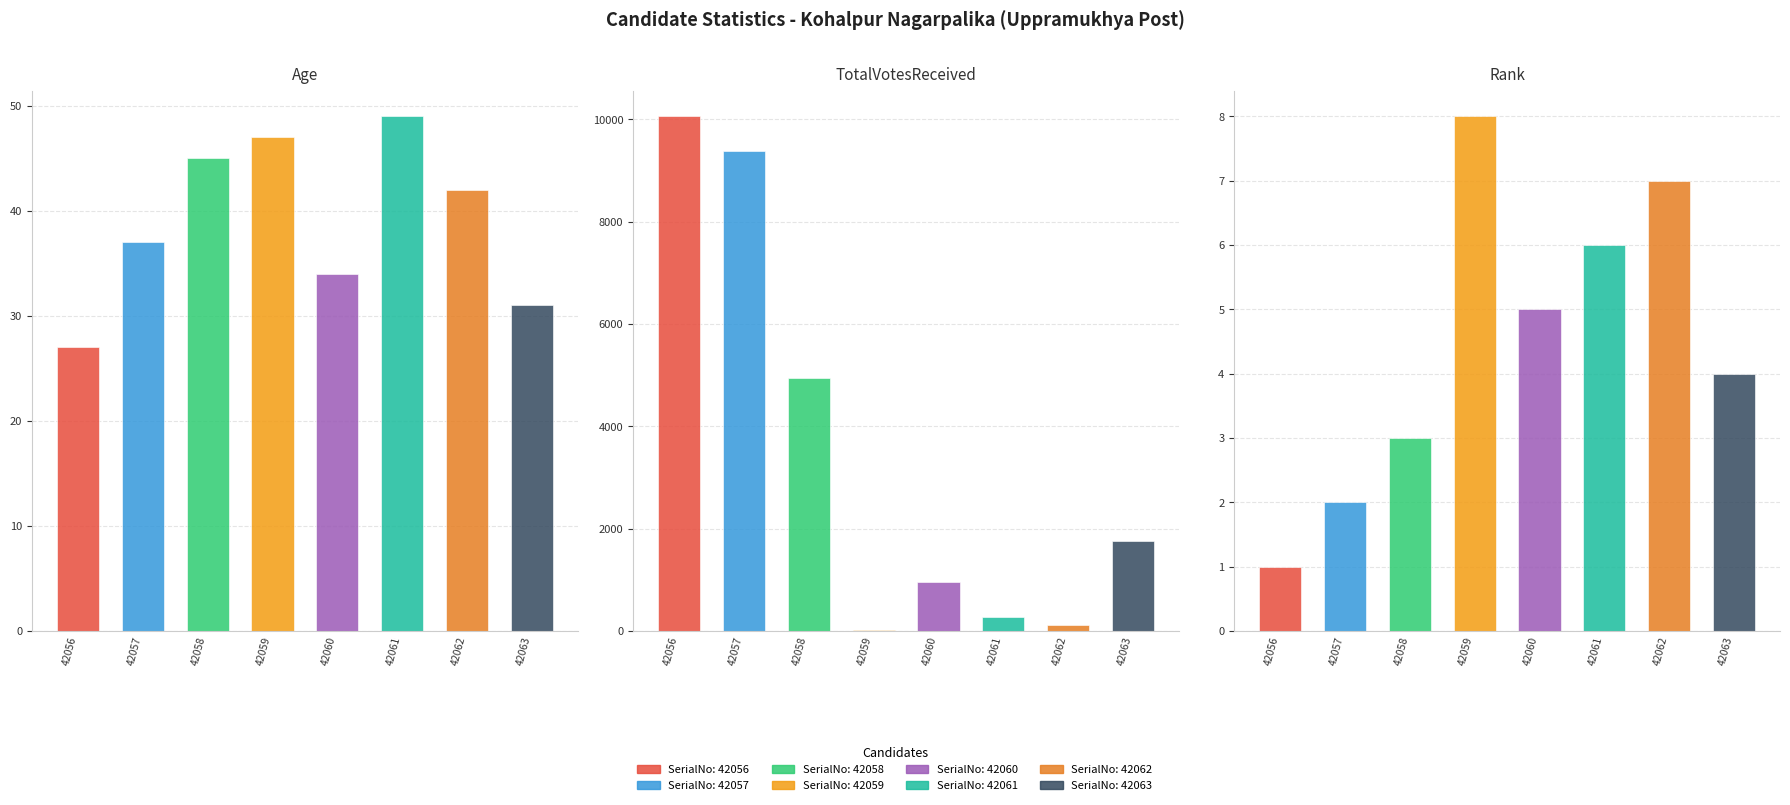

How many categories are shown in the chart?

8